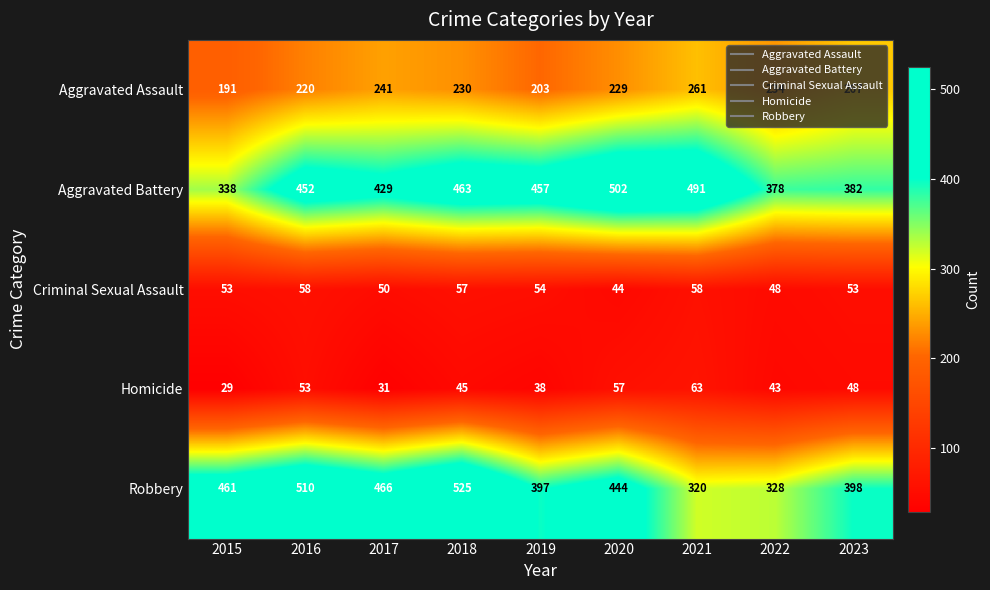

Is it true that Aggravated Assault equals 410 at 2018?

False